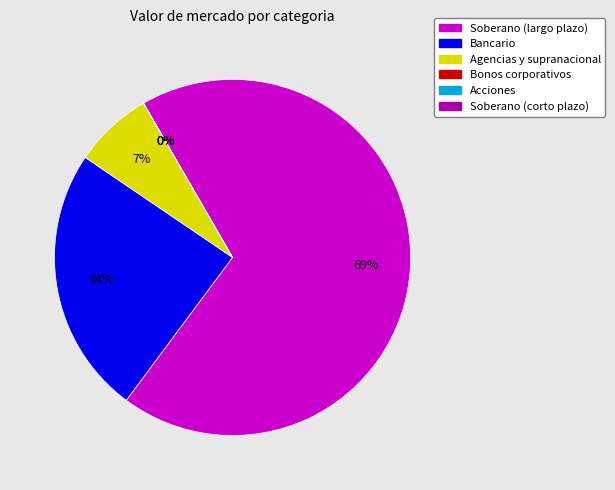

What is the change in value from Agencias y supranacional to Acciones?

-44